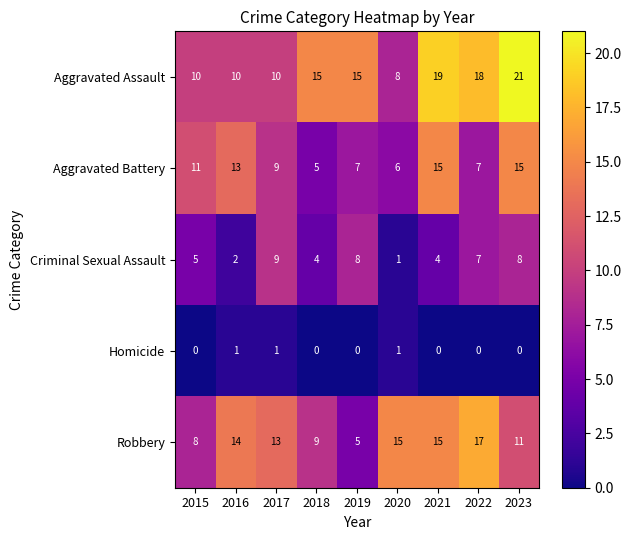

List the series in order of their overall mean, lowest first.

Homicide, Criminal Sexual Assault, Aggravated Battery, Robbery, Aggravated Assault